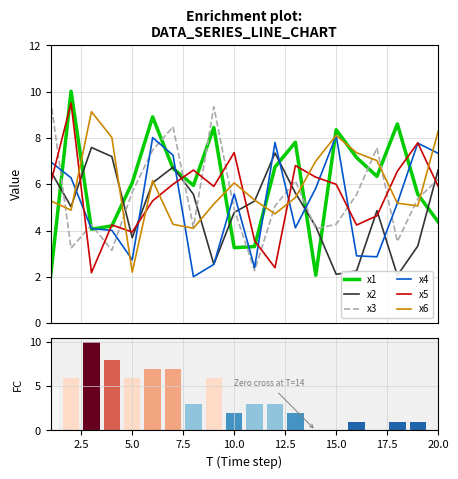

At which category is the sum across all series the highest?

6